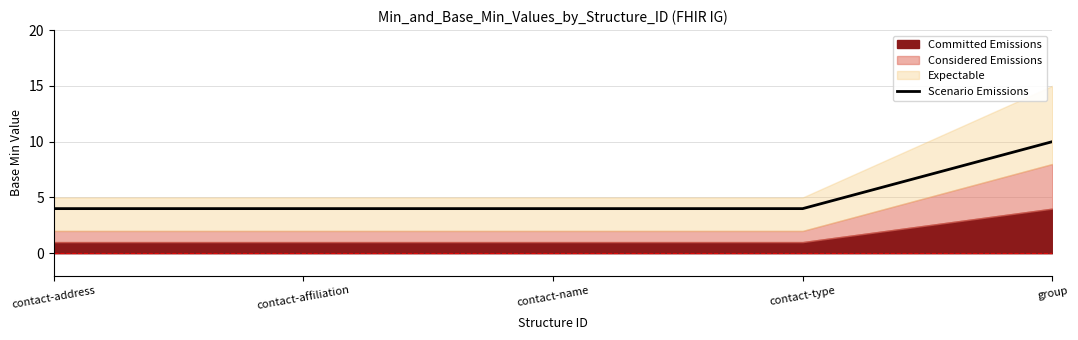

What value does the data have at contact-address?

4